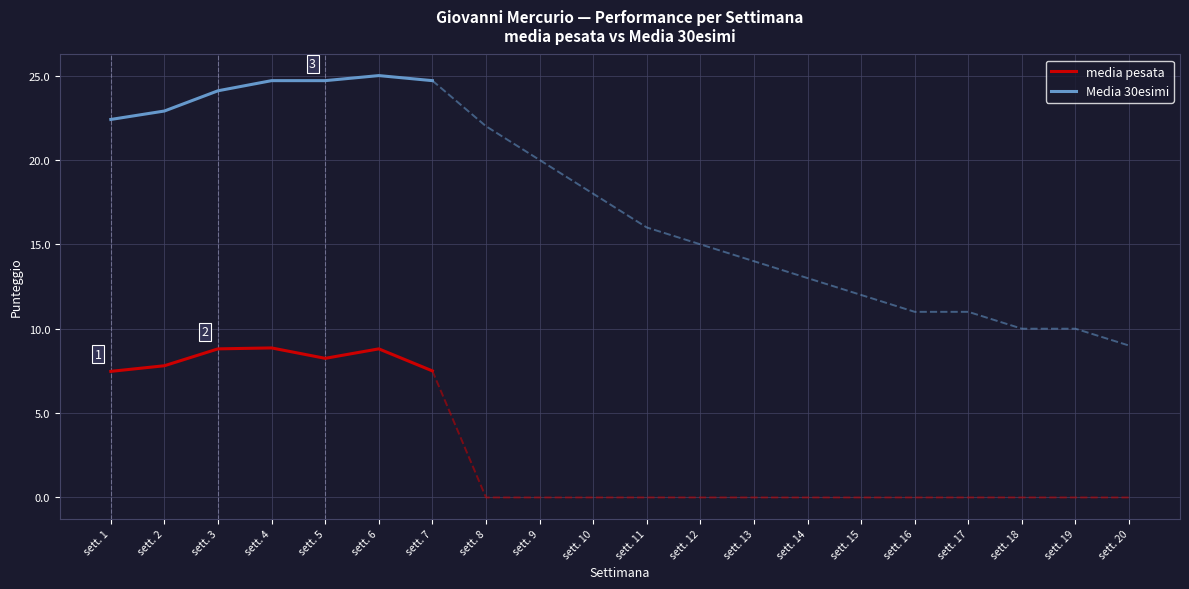

What is the smallest value displayed?

7.5